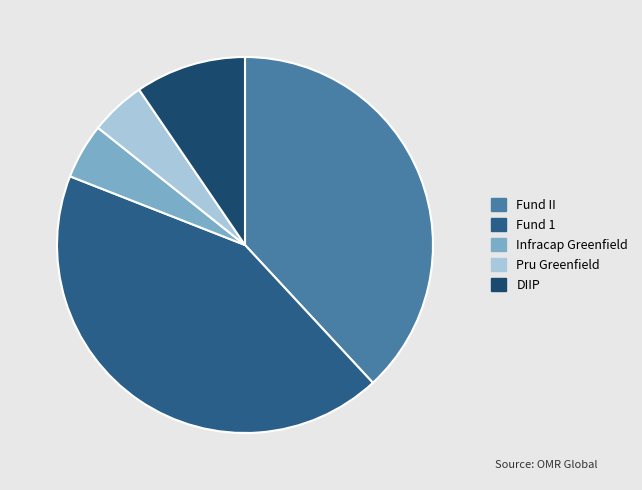

Combined, what portion of the pie is DIIP and Infracap Greenfield?

14.3%